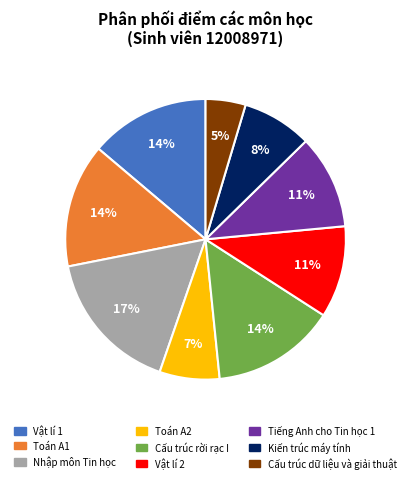

To the nearest percent, what is the average slice percentage?

11%